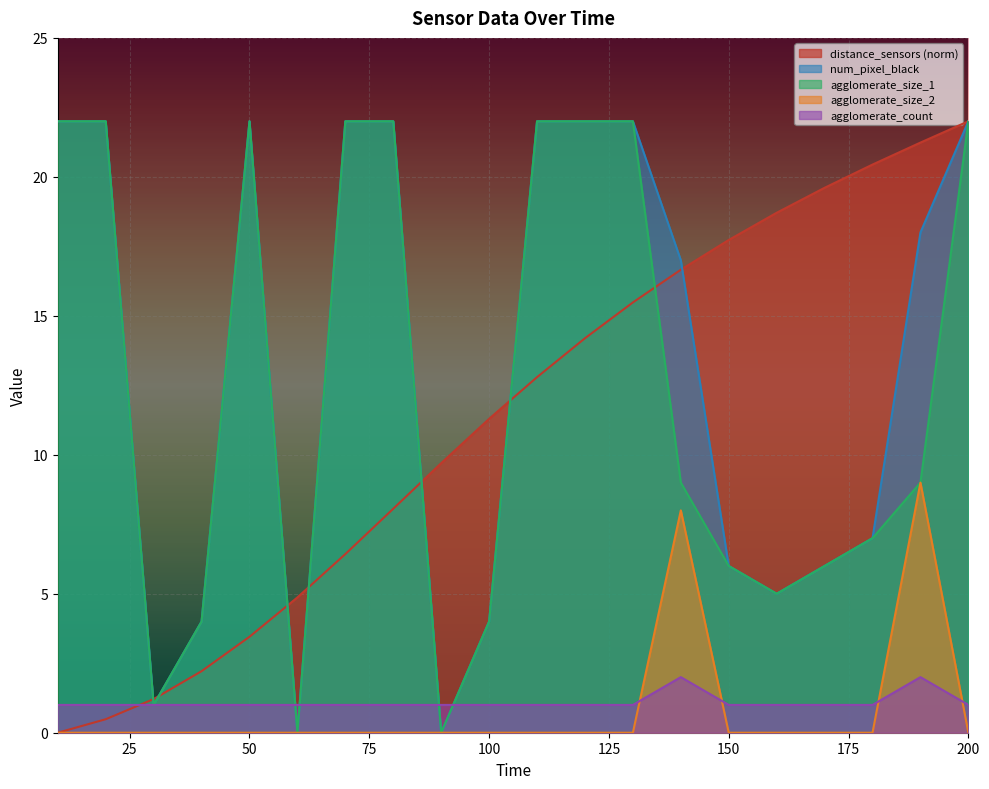

What is the value of the agglomerate_size_1 point at the 18th from the left?

7.0